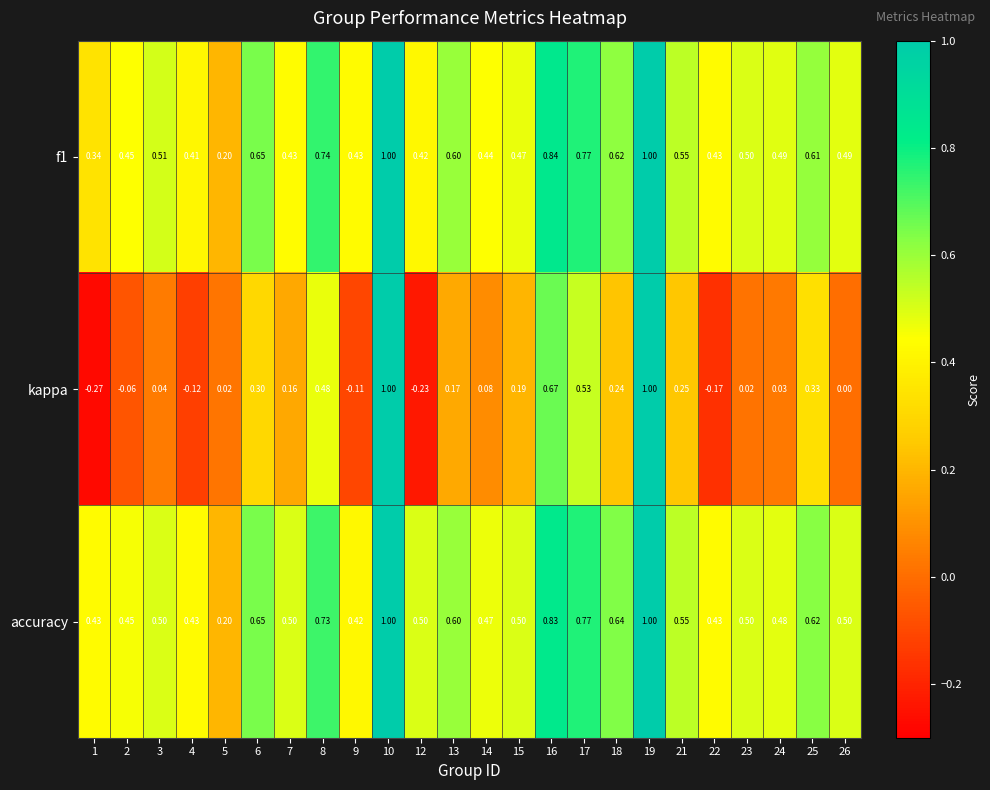

Between 2 and 24, which series saw the biggest shift?

kappa